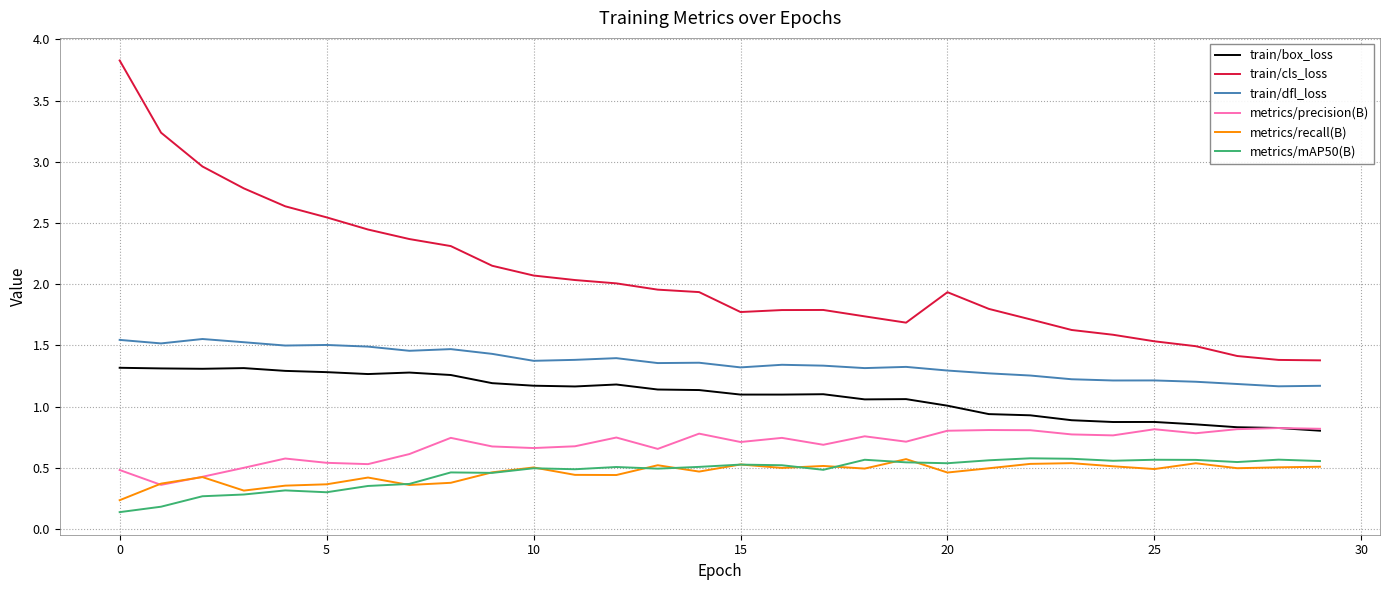

Which series has the widest spread of values?

train/cls_loss